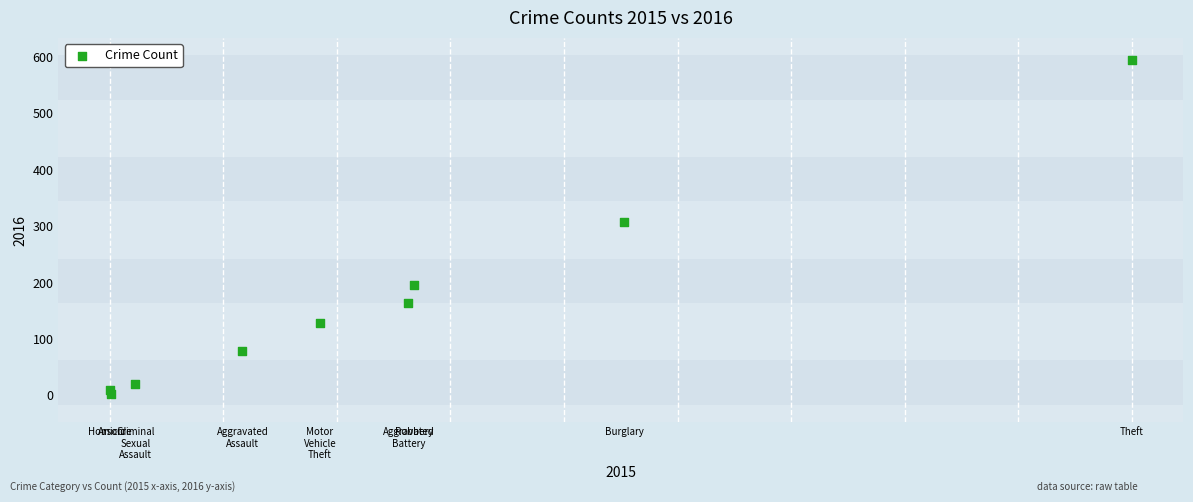

What Y value in the scatter plot is closest to 298?

307